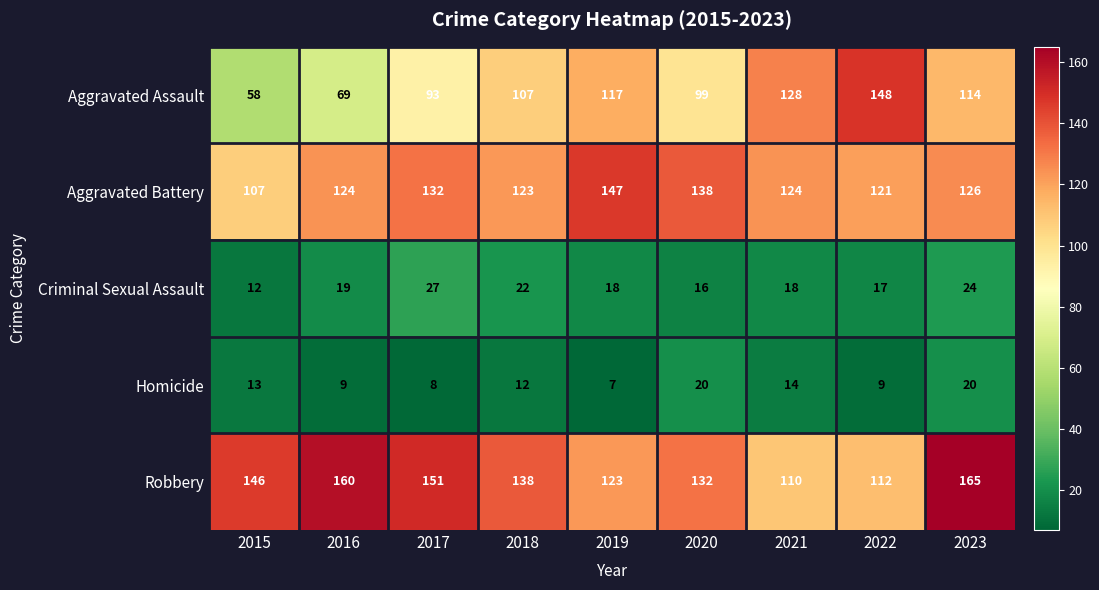

What is the spread (max minus min) of values at 2018?

126